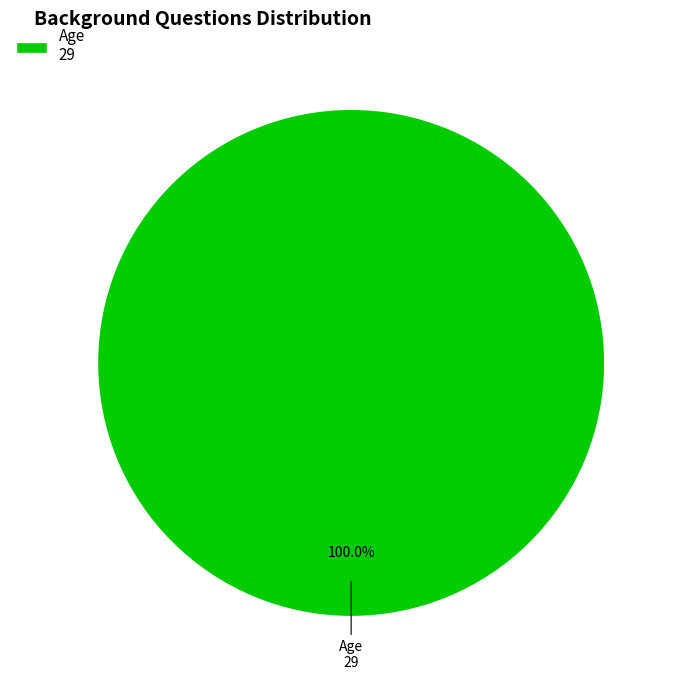

How many segments does this pie chart have?

1